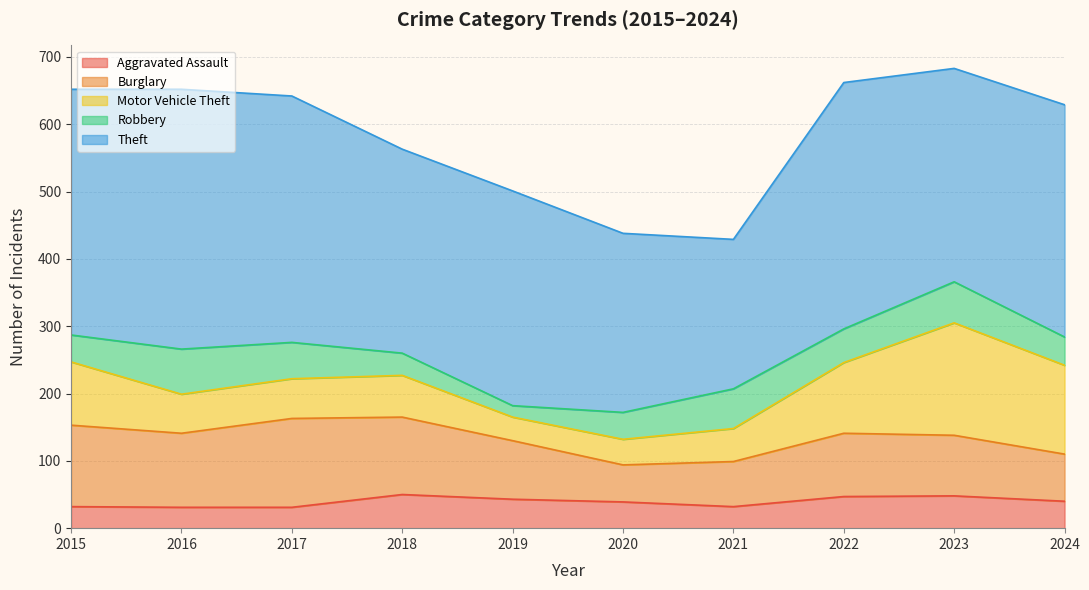

How many intersections are there between Aggravated Assault and Robbery?

2